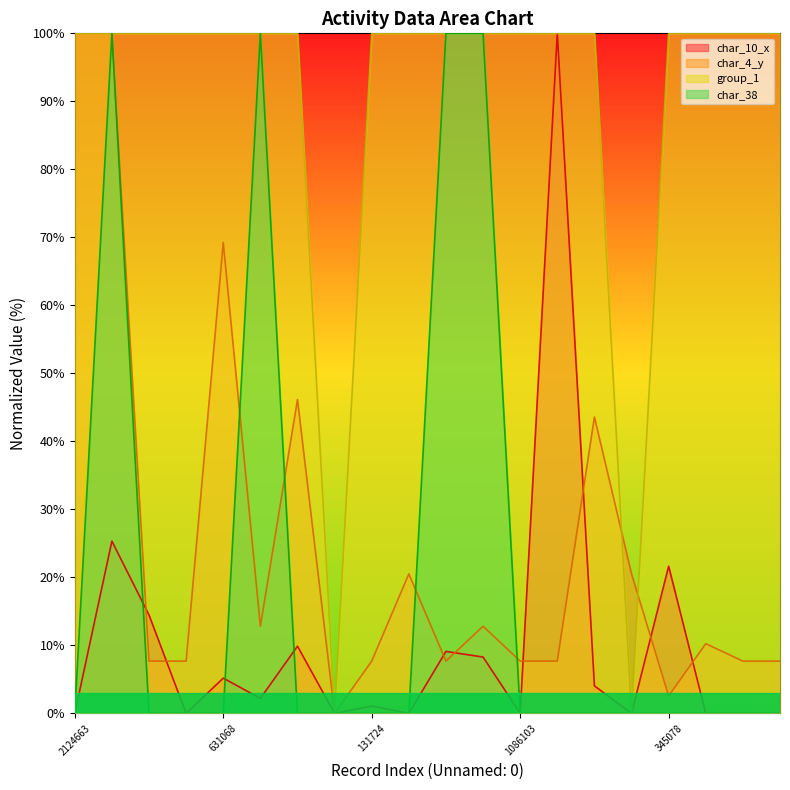

What is the difference between the second highest and second lowest values in the char_10_x series?

25.3